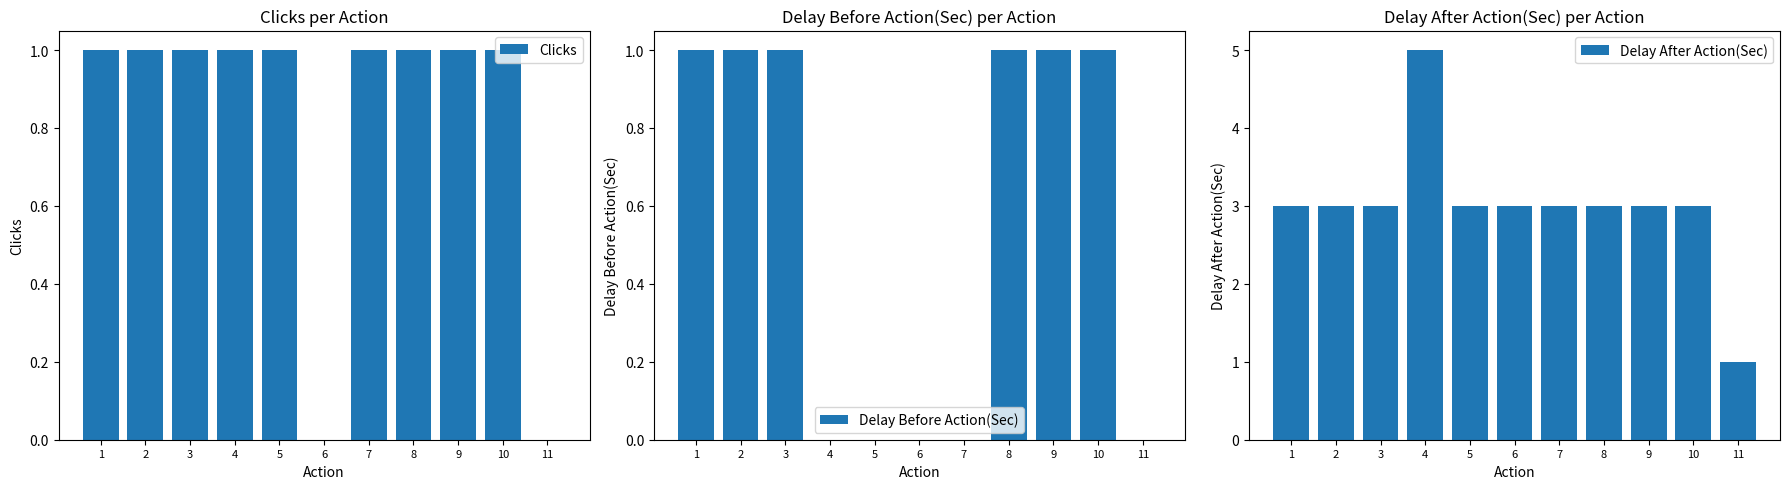

Reading right to left, what are all the values shown in this chart?

Clicks: 0	1	1	1	1	0	1	1	1	1	1
Delay Before Action(Sec): 0	1	1	1	0	0	0	0	1	1	1
Delay After Action(Sec): 1	3	3	3	3	3	3	5	3	3	3